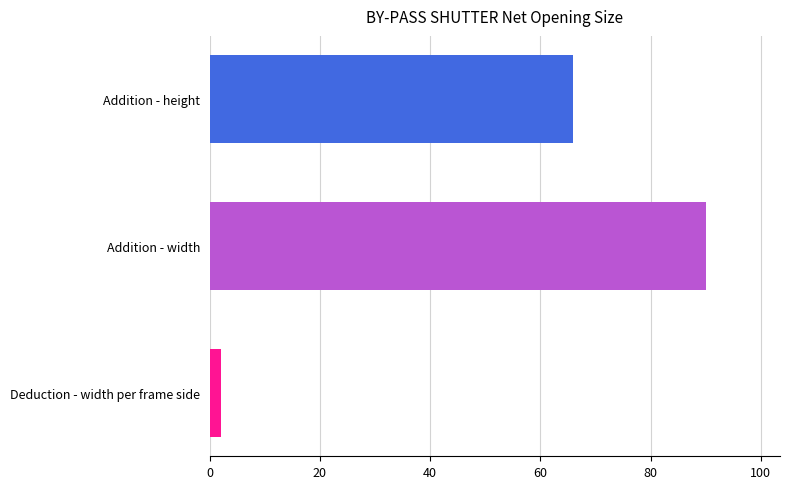

Reading bottom to top, extract all data points from this chart.

Deduction - width per frame side=2	Addition - width=90	Addition - height=66